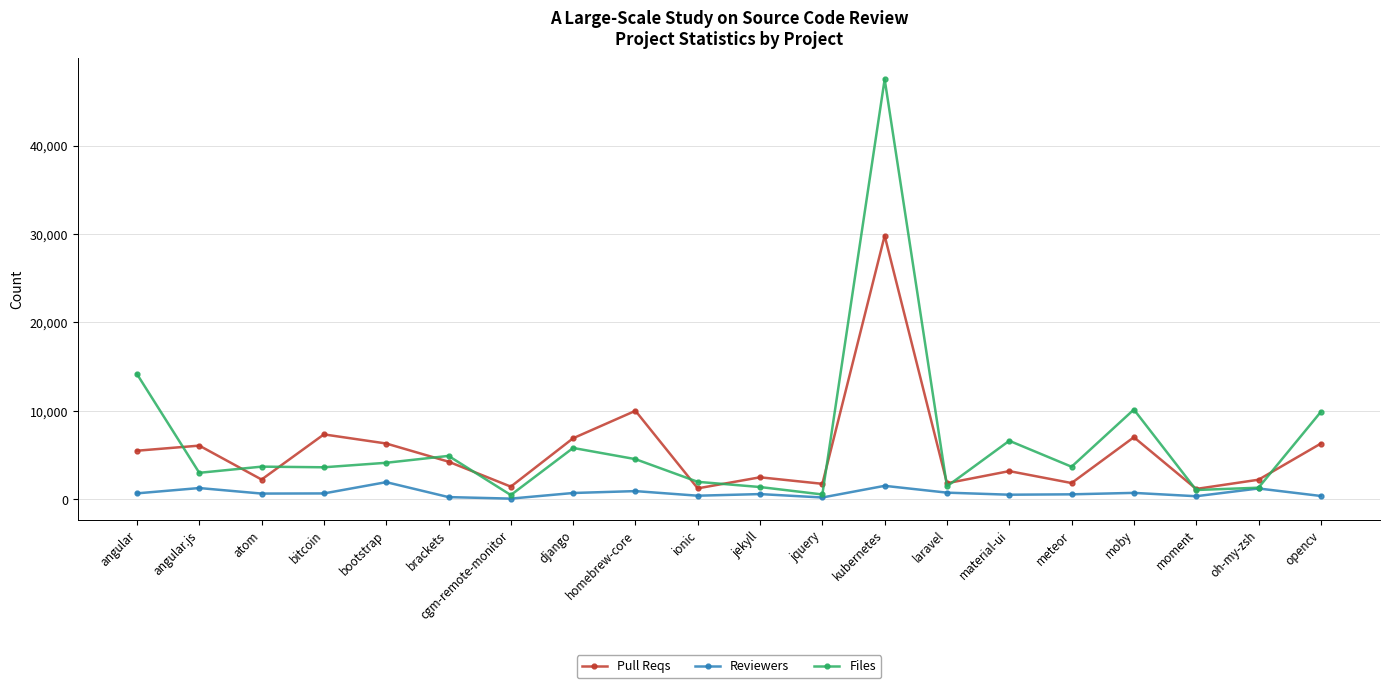

Does the chart have visible grid lines?

Yes